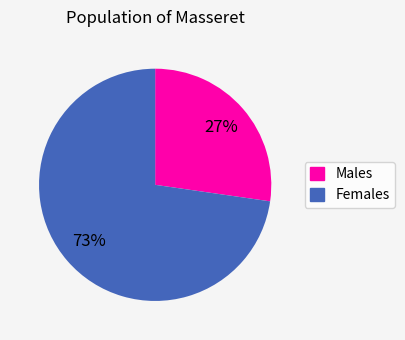

Is there a majority slice in this chart?

Yes